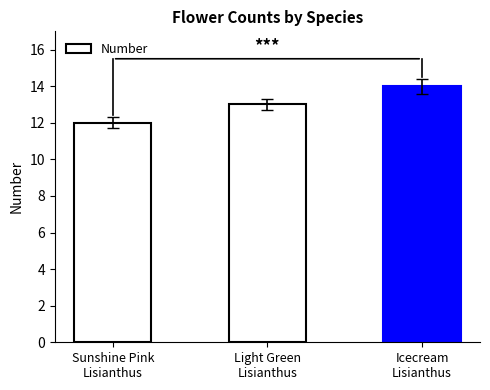

What is the value of the 3rd bar from the left?

14